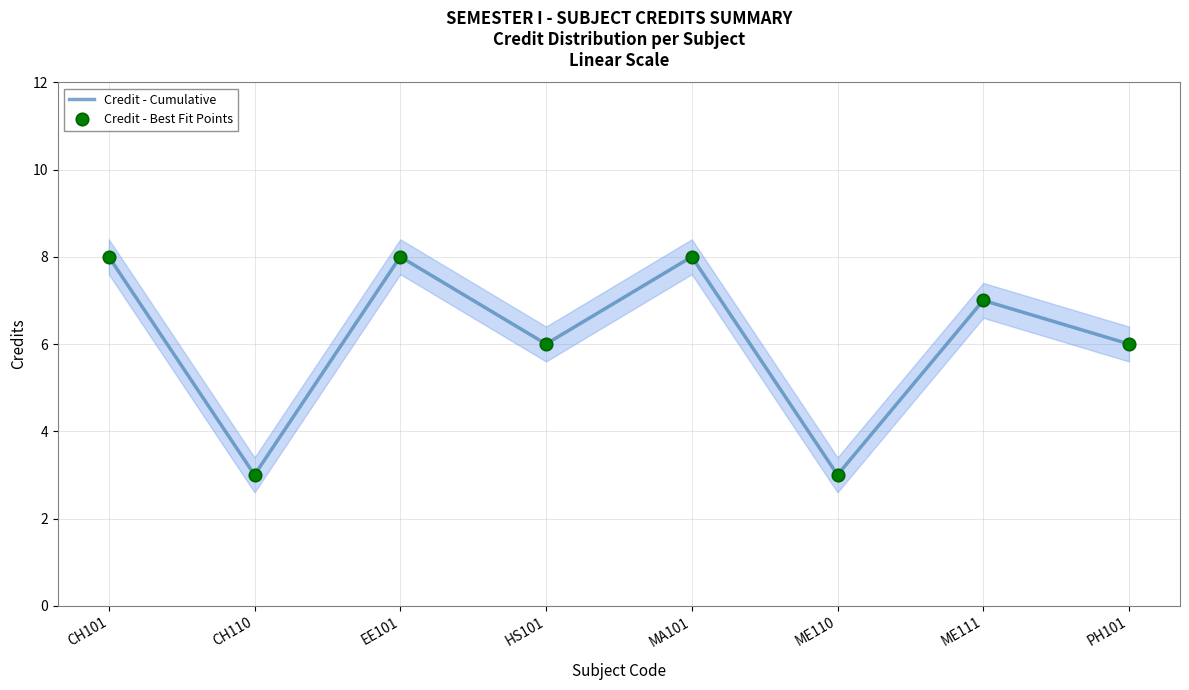

Which series contains the lowest Y value?

Credit - Cumulative